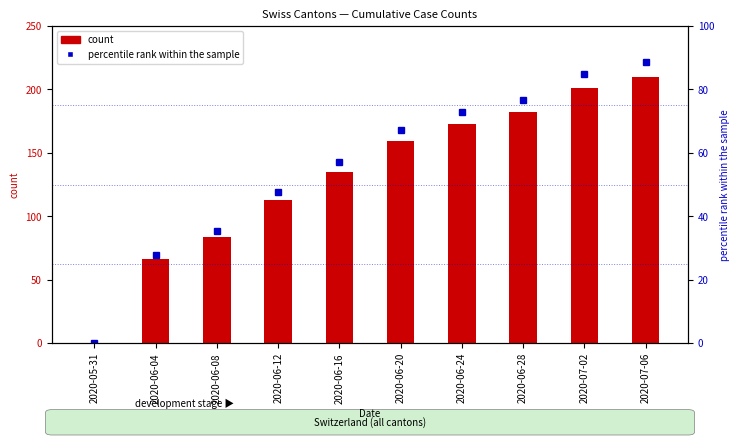

Which series changed the most between 2020-06-16 and 2020-07-02?

count